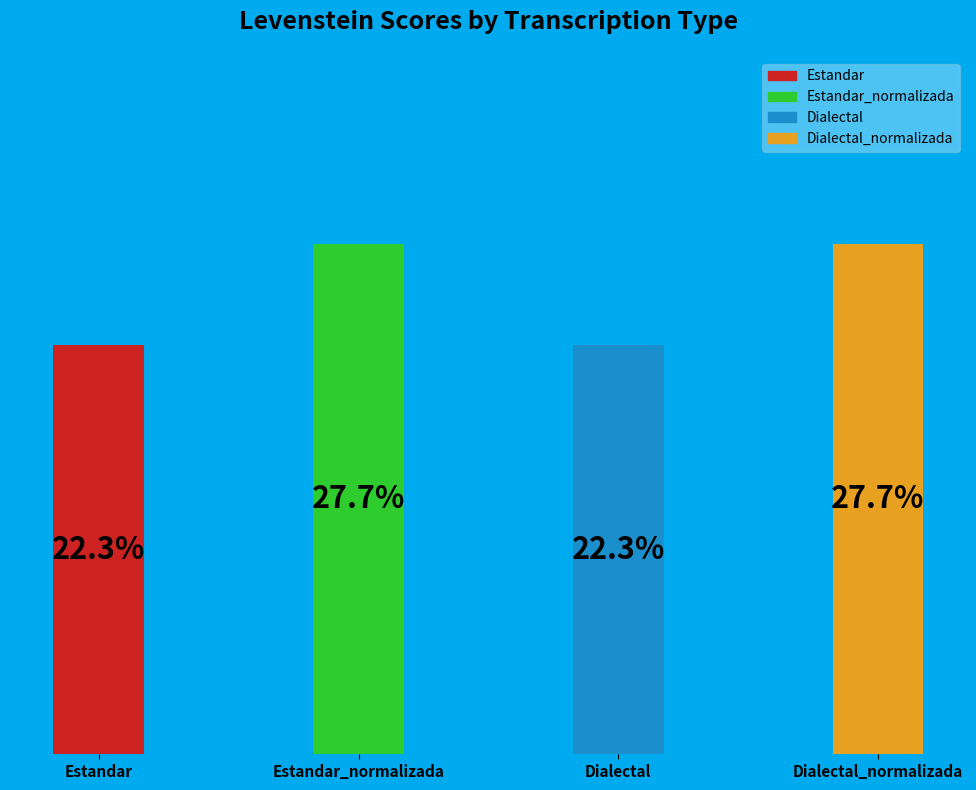

How many segments does this pie chart have?

4